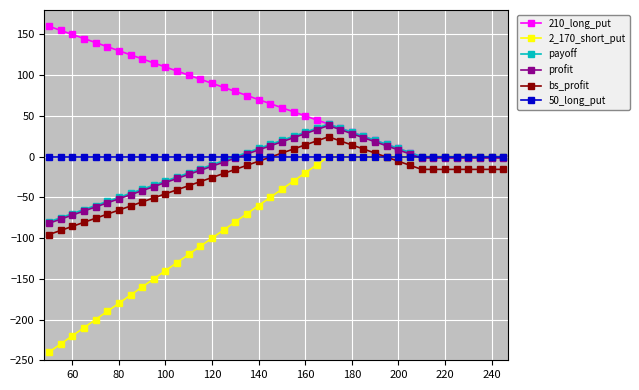

Which series has the largest total across all categories?

210_long_put